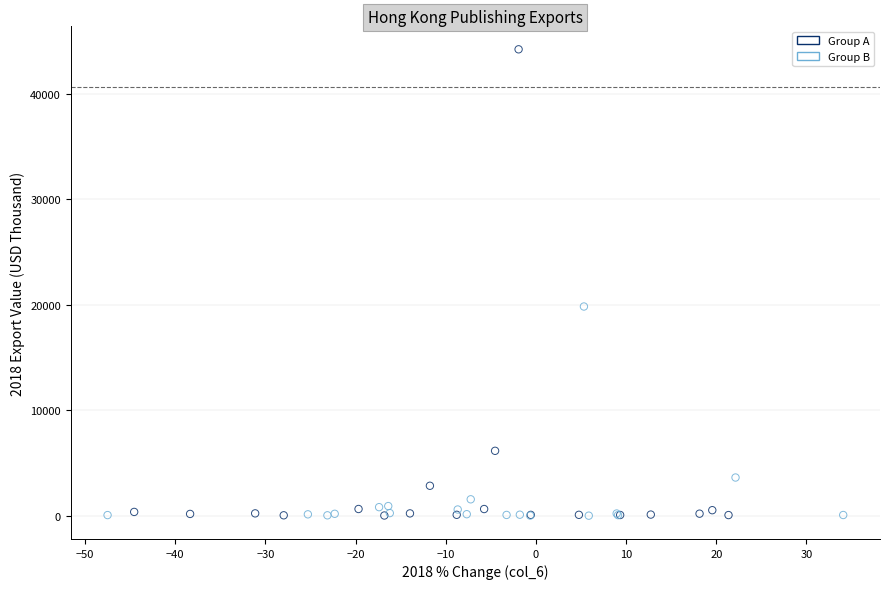

Which series contains the highest Y value?

Group A